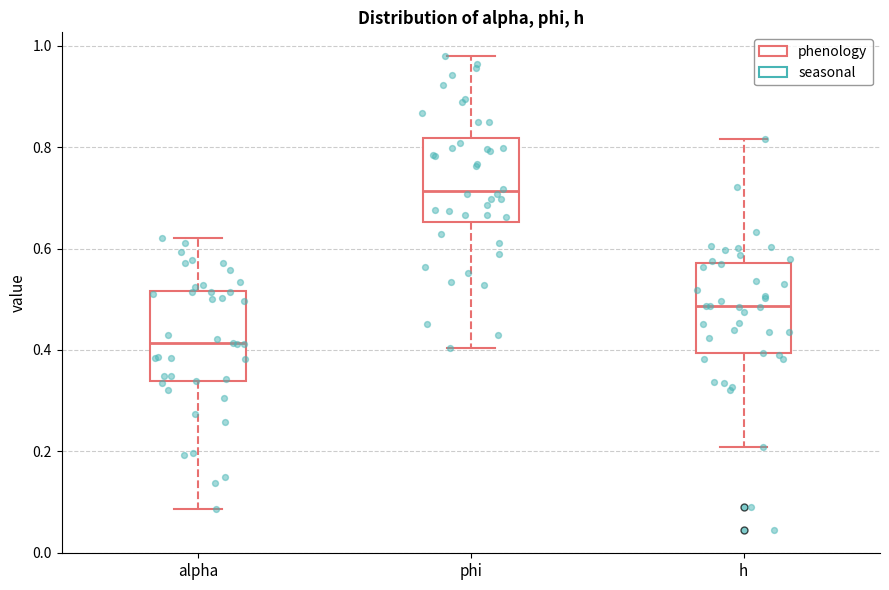

Where is the upper edge of the box for phi on the y-axis? The values are not printed on the chart, so give them approximately, as read against the axis.

0.82